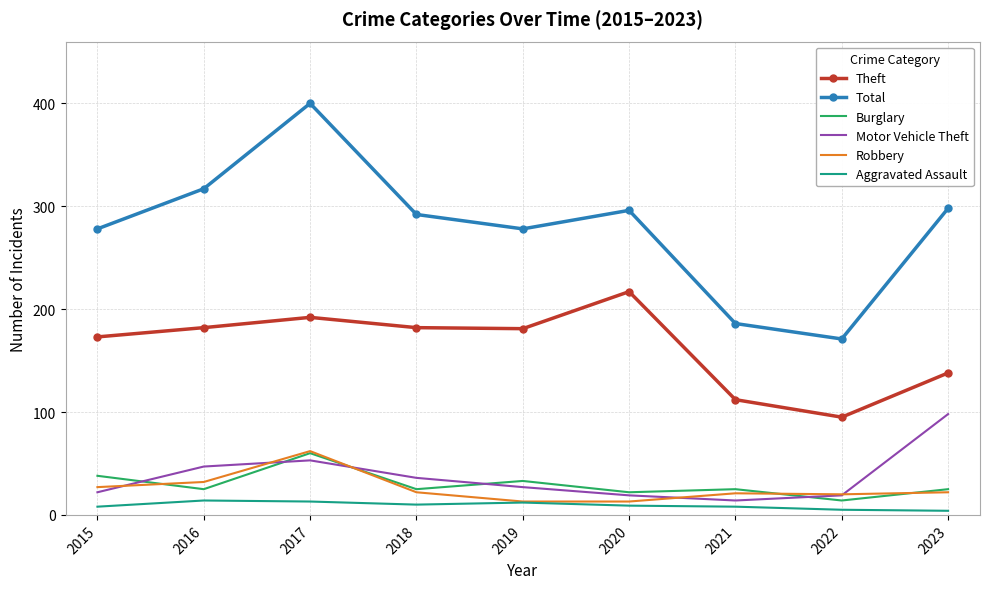

At 2021, list the series in order from largest to smallest.

Total, Theft, Burglary, Robbery, Motor Vehicle Theft, Aggravated Assault